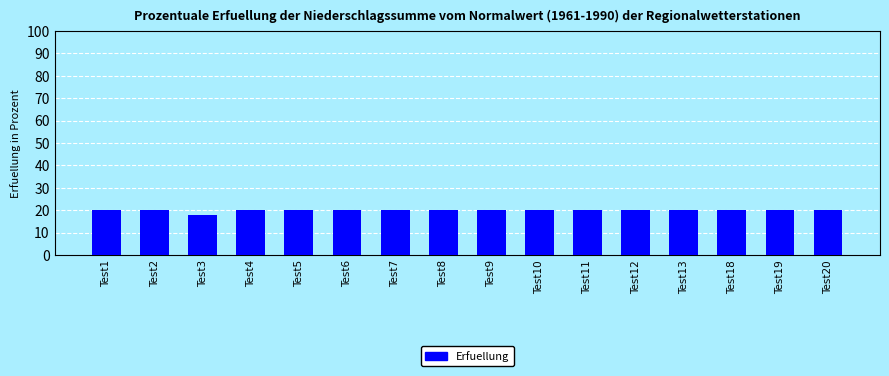

What is the sum of the values at Test9 and Test2?

40